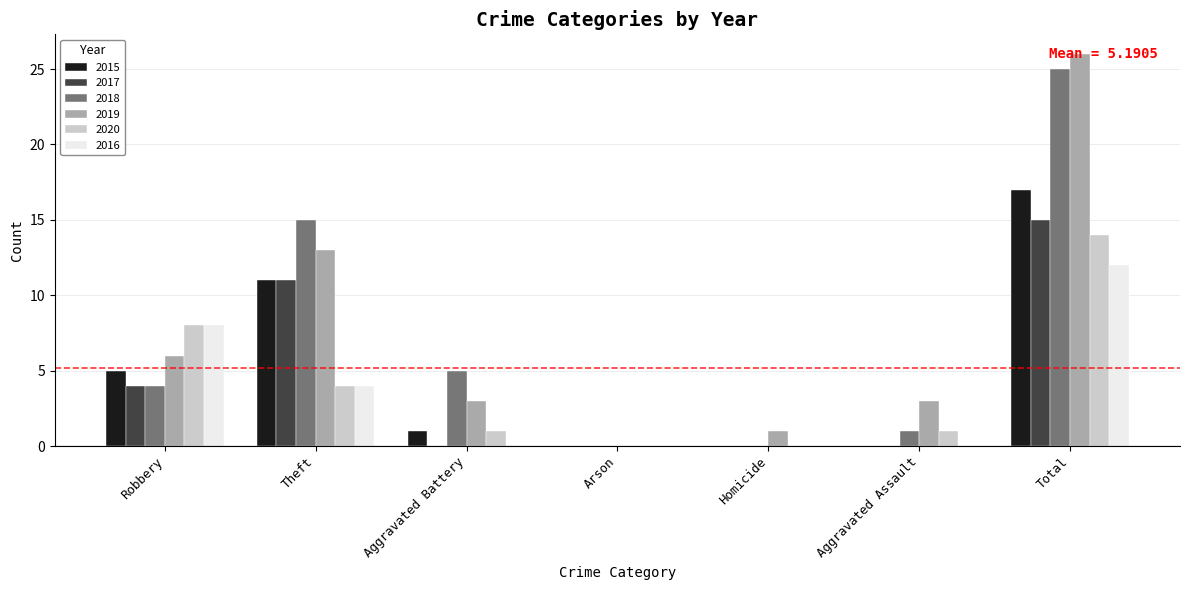

How many groups of bars are there?

7